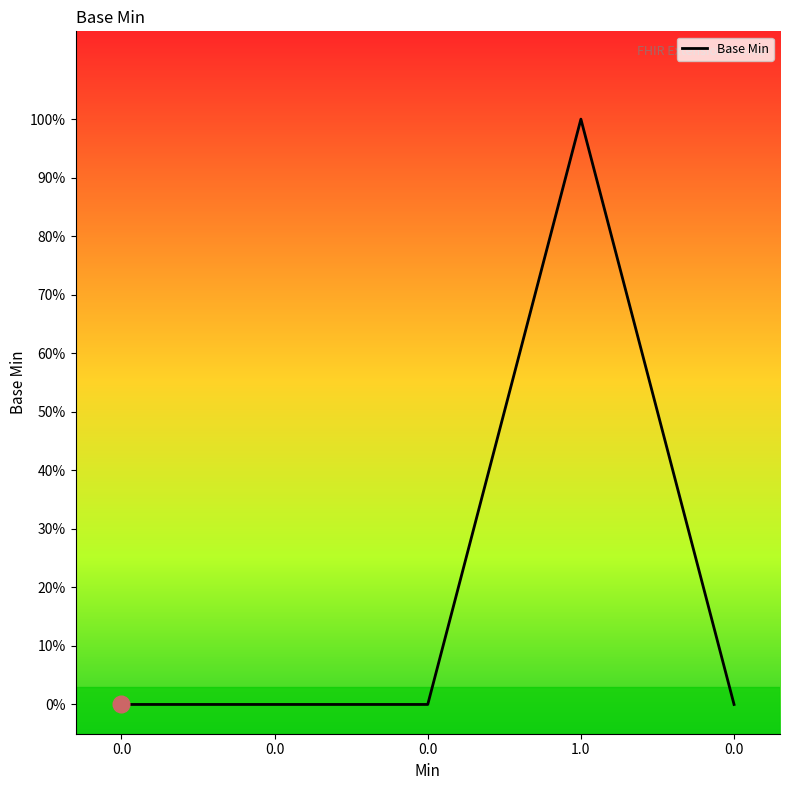

List the labels in order of value, smallest first.

0.0, 0.0, 0.0, 0.0, 1.0